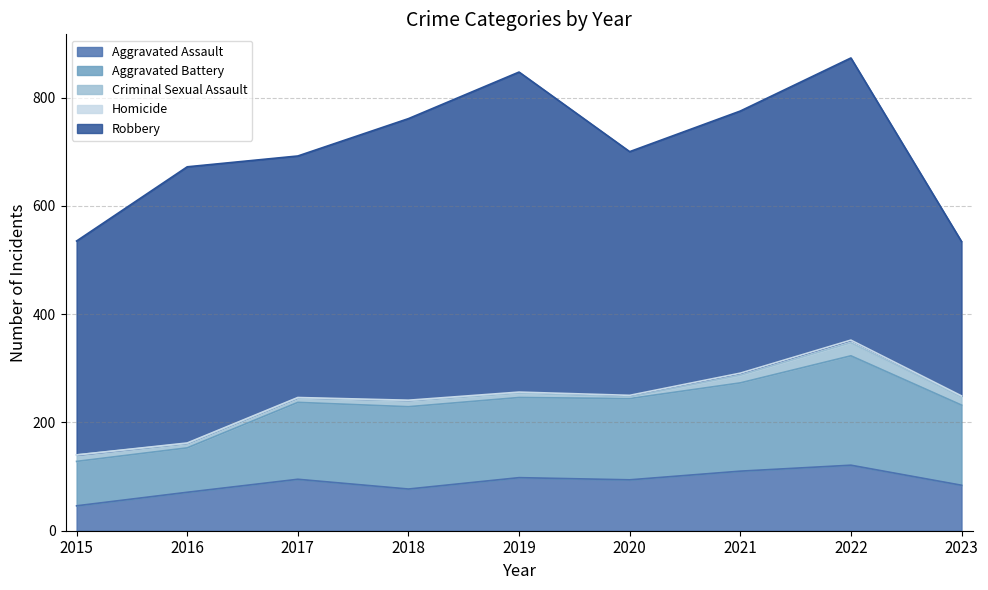

How many values in Homicide are above zero?

8